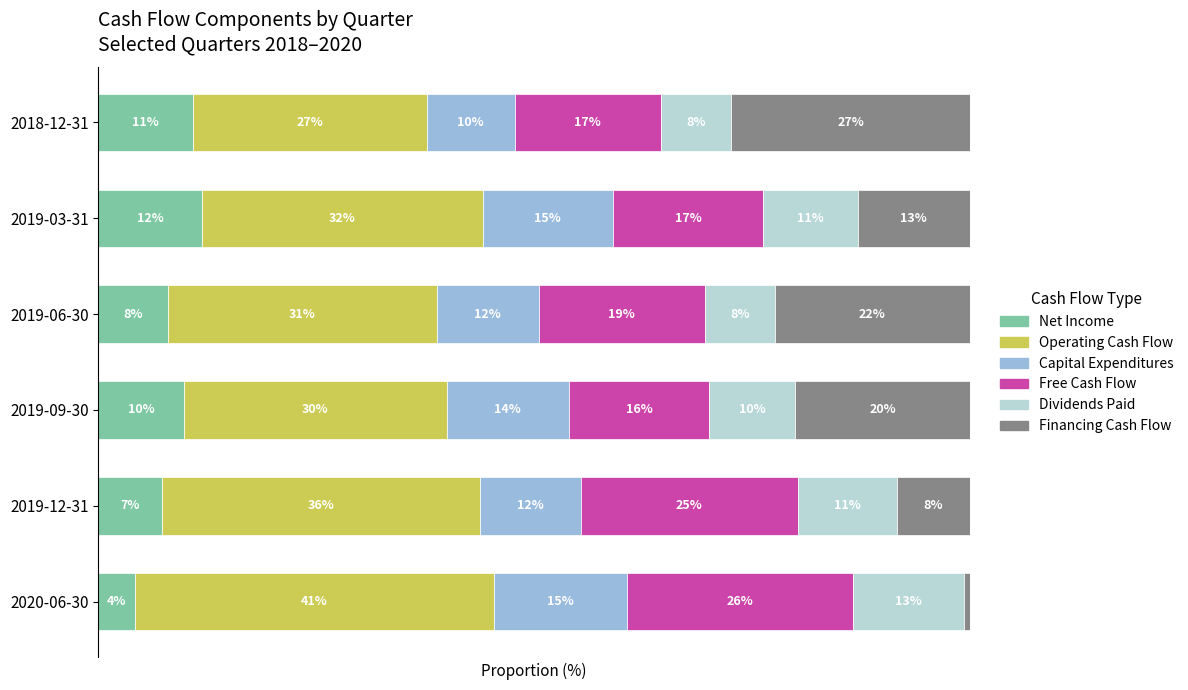

What are all the series names shown in the legend?

Net Income, Operating Cash Flow, Capital Expenditures, Free Cash Flow, Dividends Paid, Financing Cash Flow